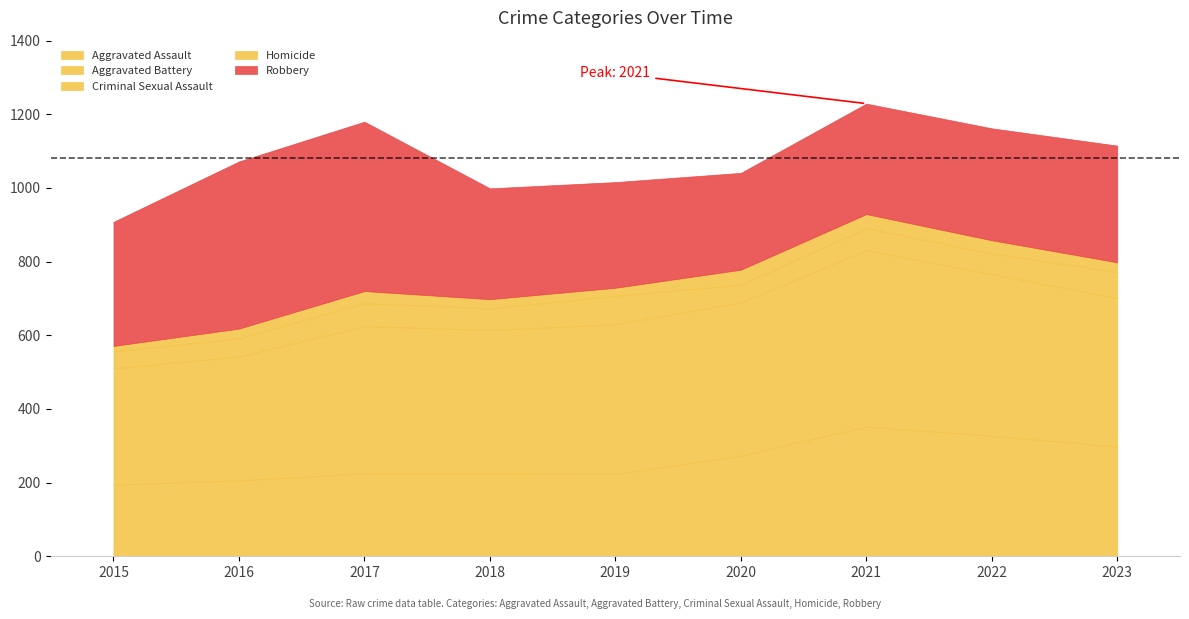

Reading right to left, list all the values displayed in this chart.

Aggravated Assault: 2023=298	2022=327	2021=352	2020=273	2019=223	2018=225	2017=225	2016=206	2015=194
Aggravated Battery: 2023=403	2022=439	2021=479	2020=416	2019=407	2018=389	2017=400	2016=336	2015=316
Criminal Sexual Assault: 2023=71	2022=56	2021=60	2020=48	2019=77	2018=59	2017=62	2016=50	2015=46
Homicide: 2023=26	2022=36	2021=38	2020=41	2019=22	2018=25	2017=33	2016=26	2015=15
Robbery: 2023=317	2022=304	2021=300	2020=263	2019=287	2018=301	2017=460	2016=454	2015=337